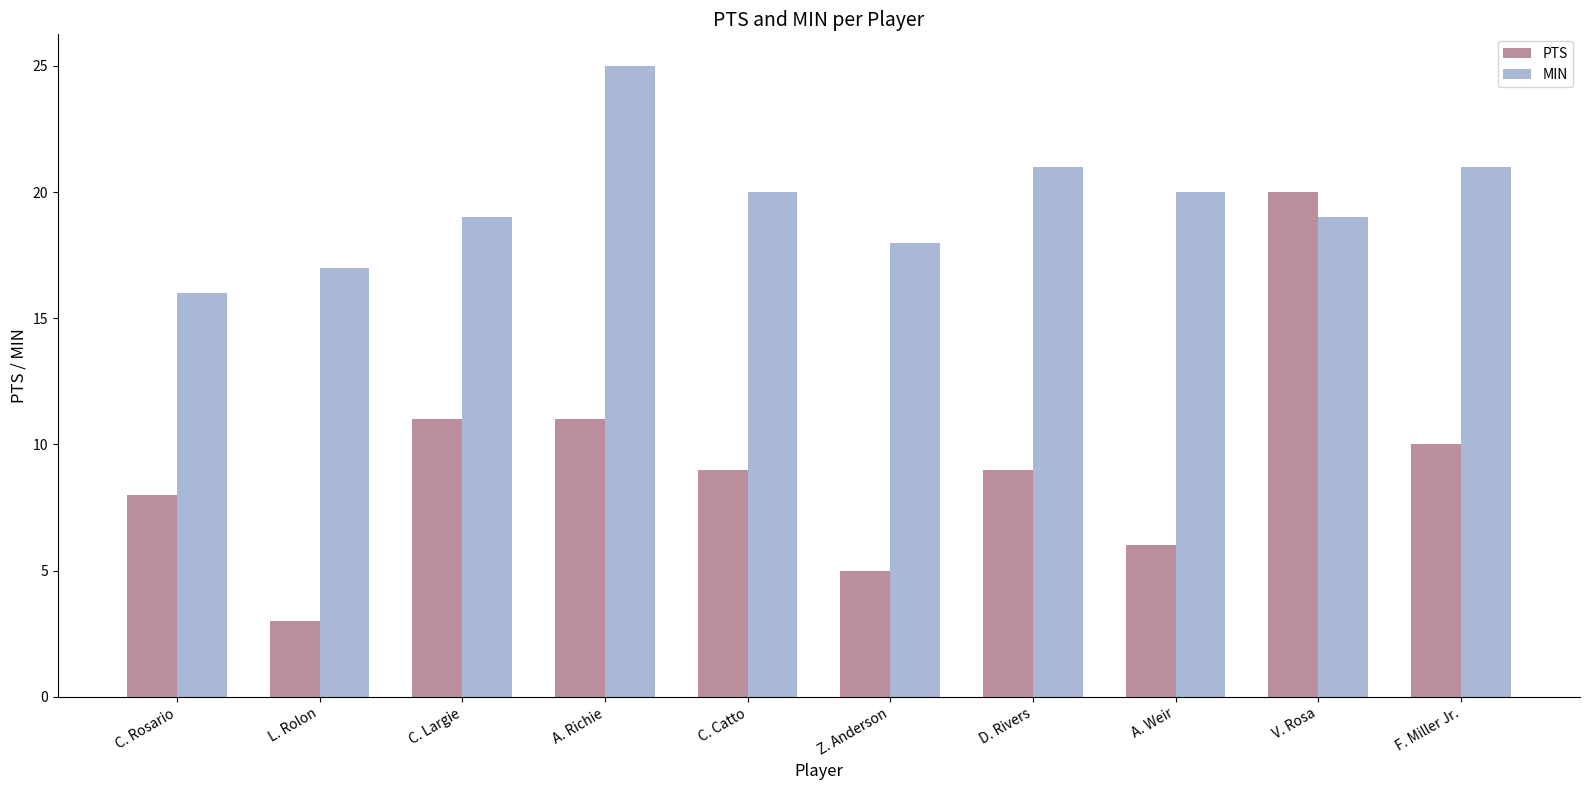

Read the PTS value at C. Rosario.

8